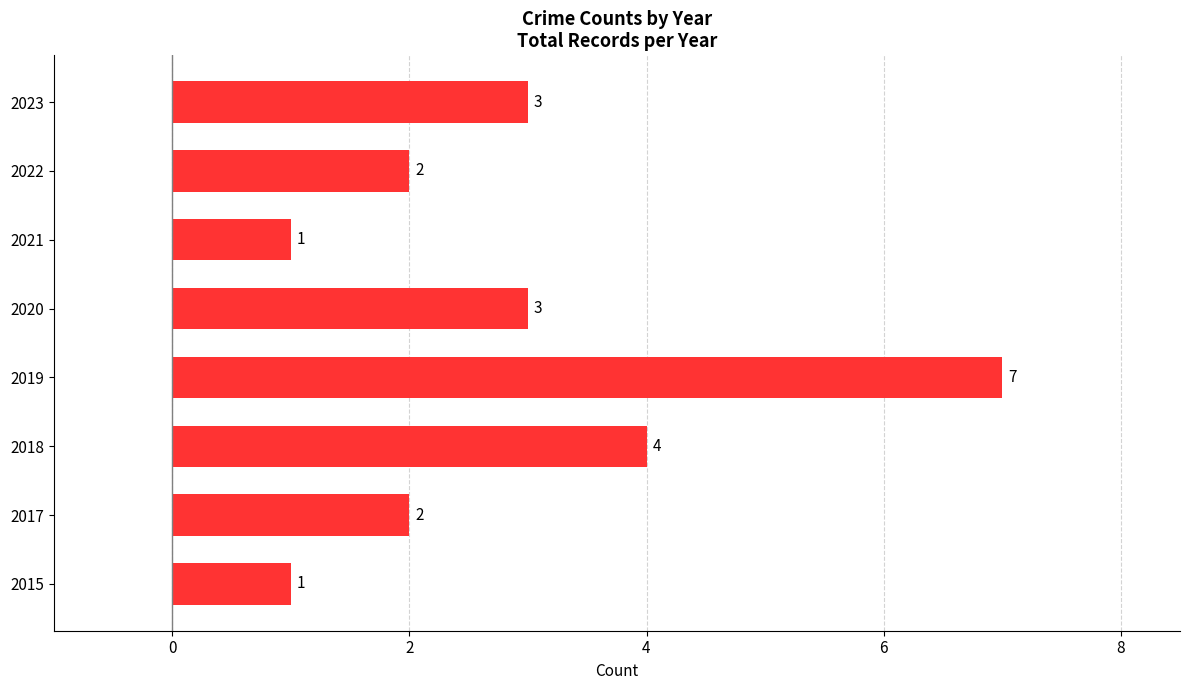

The value at 2021 is 1. True or false?

True